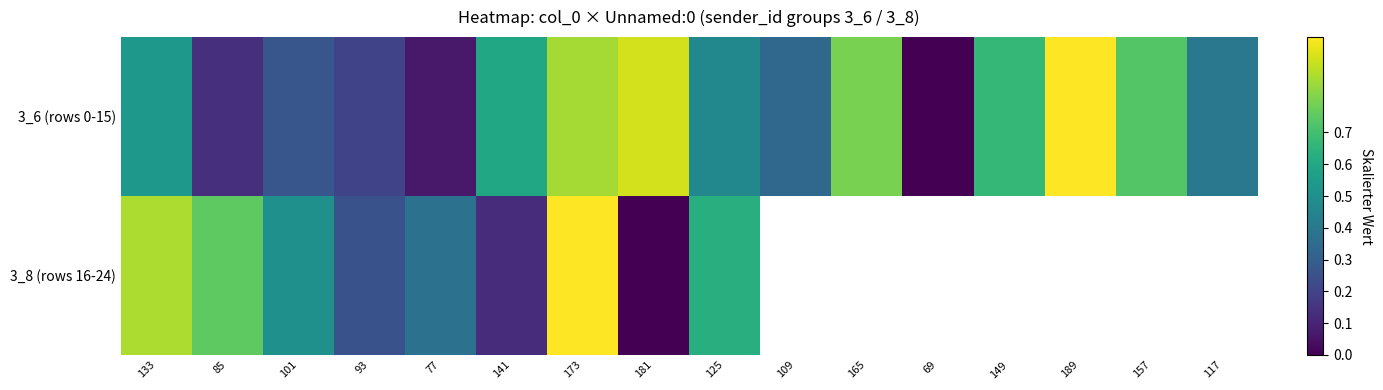

What is the difference between the second highest and minimum values in the 3_6 (rows 0-15) series?

0.9